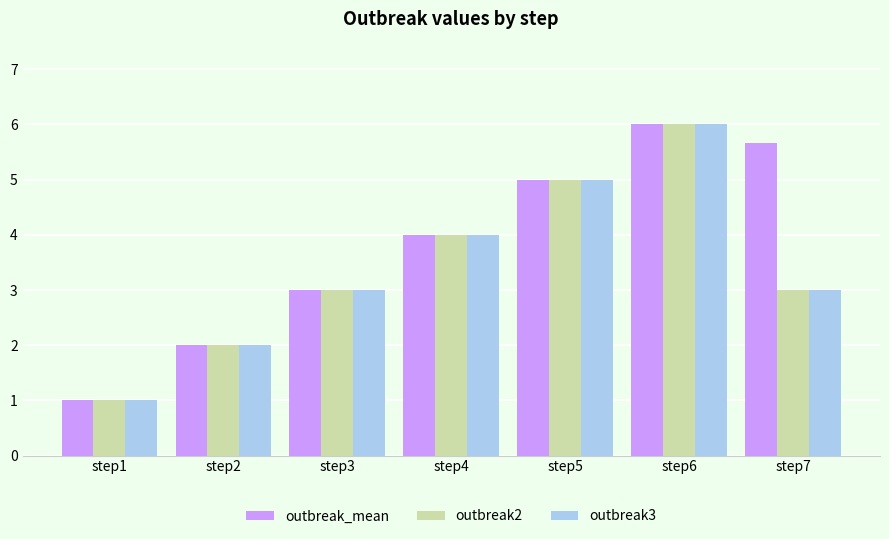

Reading left to right, what are all the values shown in this chart?

outbreak_mean: 1.0	2.0	3.0	4.0	5.0	6.0	5.7
outbreak2: 1.0	2.0	3.0	4.0	5.0	6.0	3.0
outbreak3: 1.0	2.0	3.0	4.0	5.0	6.0	3.0